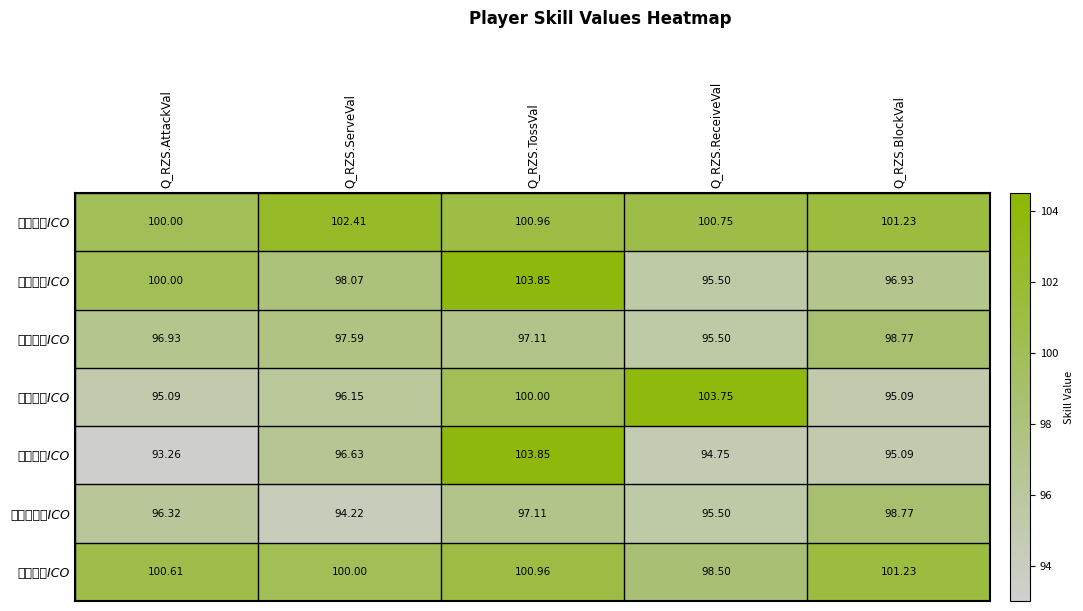

What is the total value across all series at Q_RZS.AttackVal?

682.2